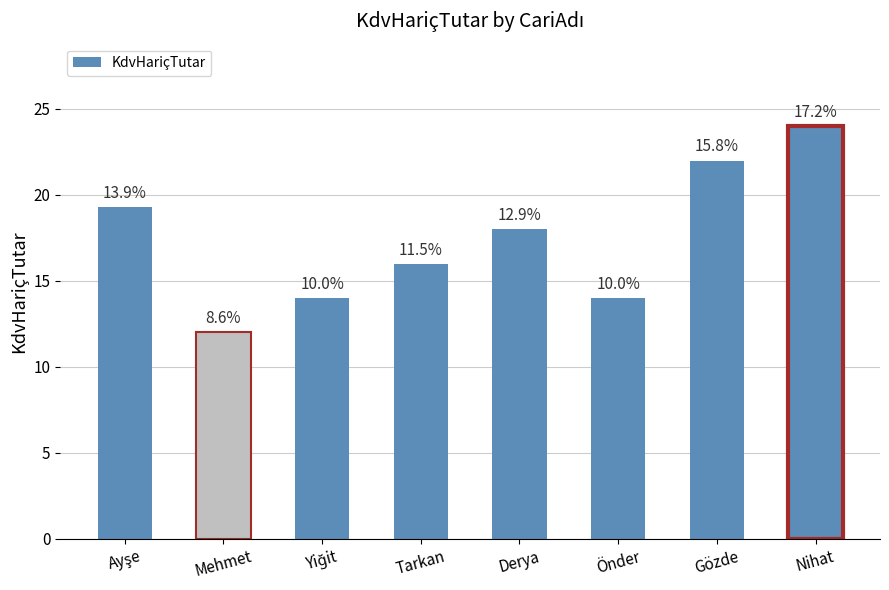

What is the difference between the maximum and second lowest values?

10.0